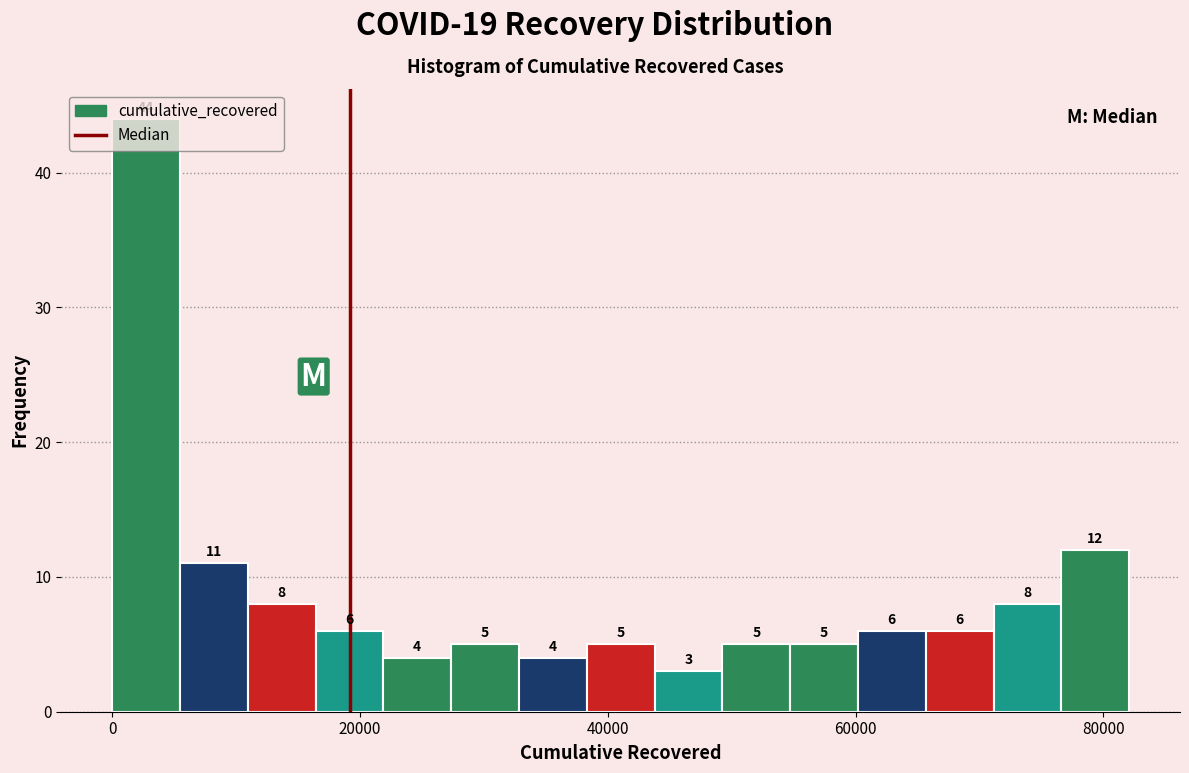

Around what value on the x-axis is the tallest bar? Give the approximate position of its centre, as read against the axis.

2000